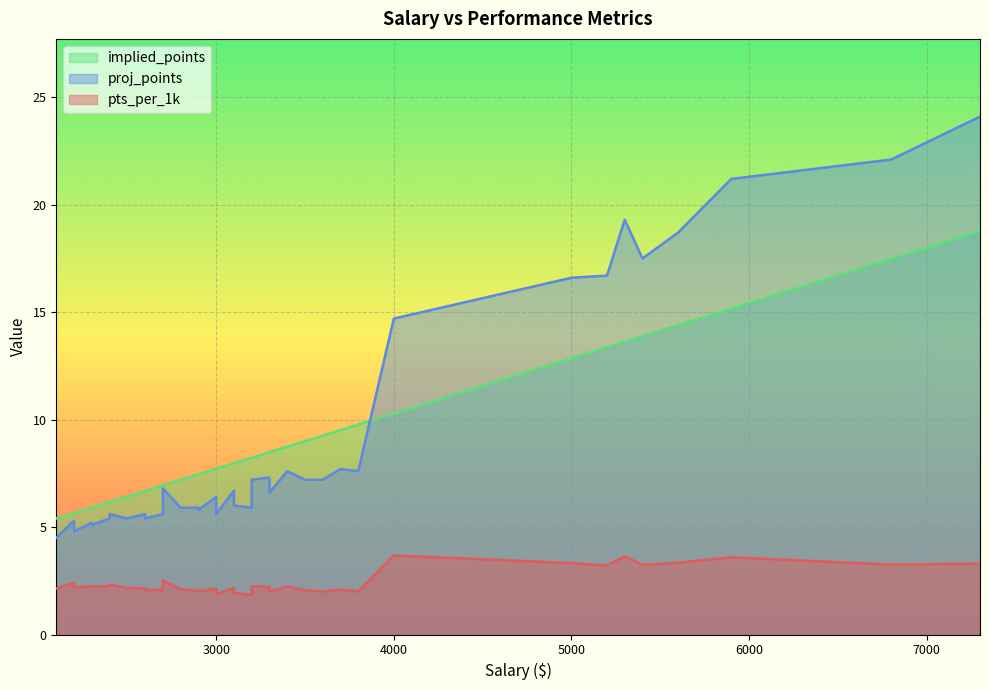

At which category is the sum across all series the highest?

7300